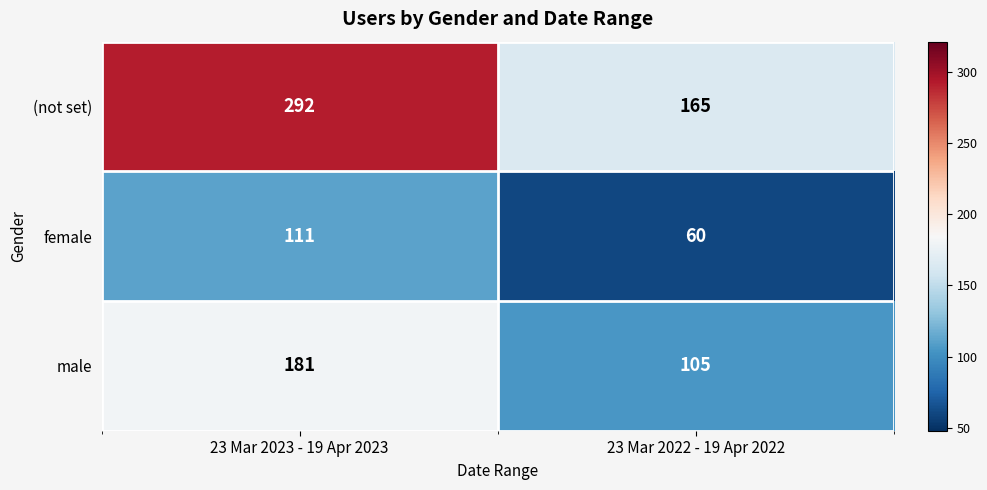

At how many categories does at least one series exceed 125?

2